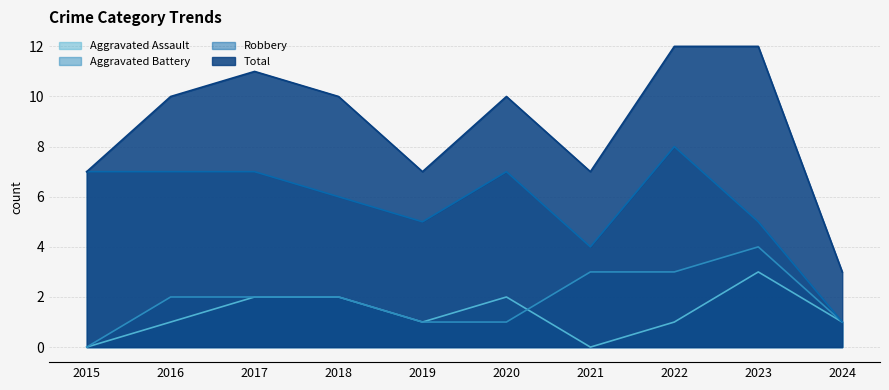

What are all the series names shown in the legend?

Aggravated Assault, Aggravated Battery, Robbery, Total